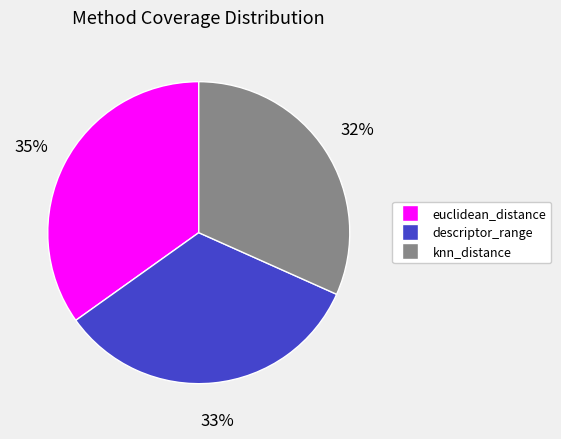

How many slices are in this pie chart?

3